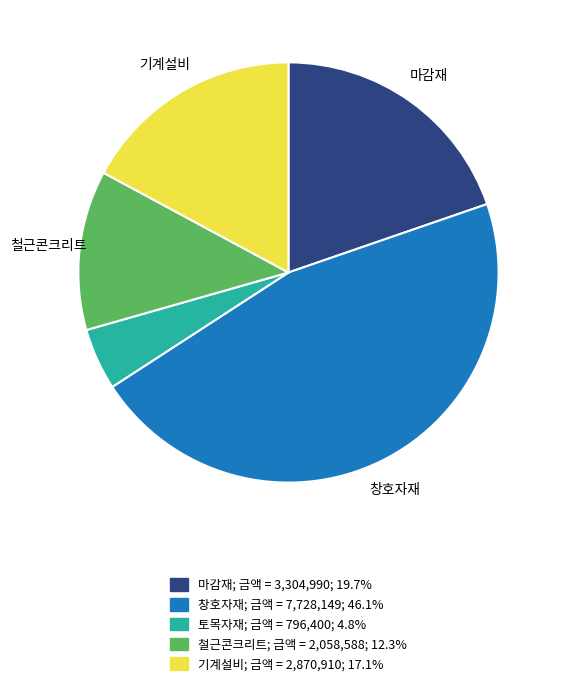

Is 창호자재 the majority of the pie?

No